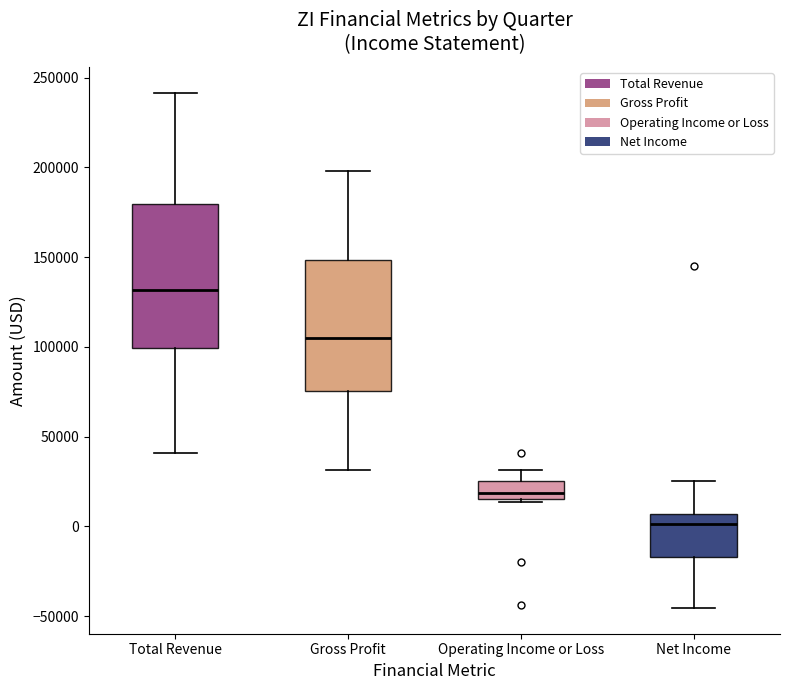

Which box is the tallest, from its lower edge to its upper edge?

Total Revenue